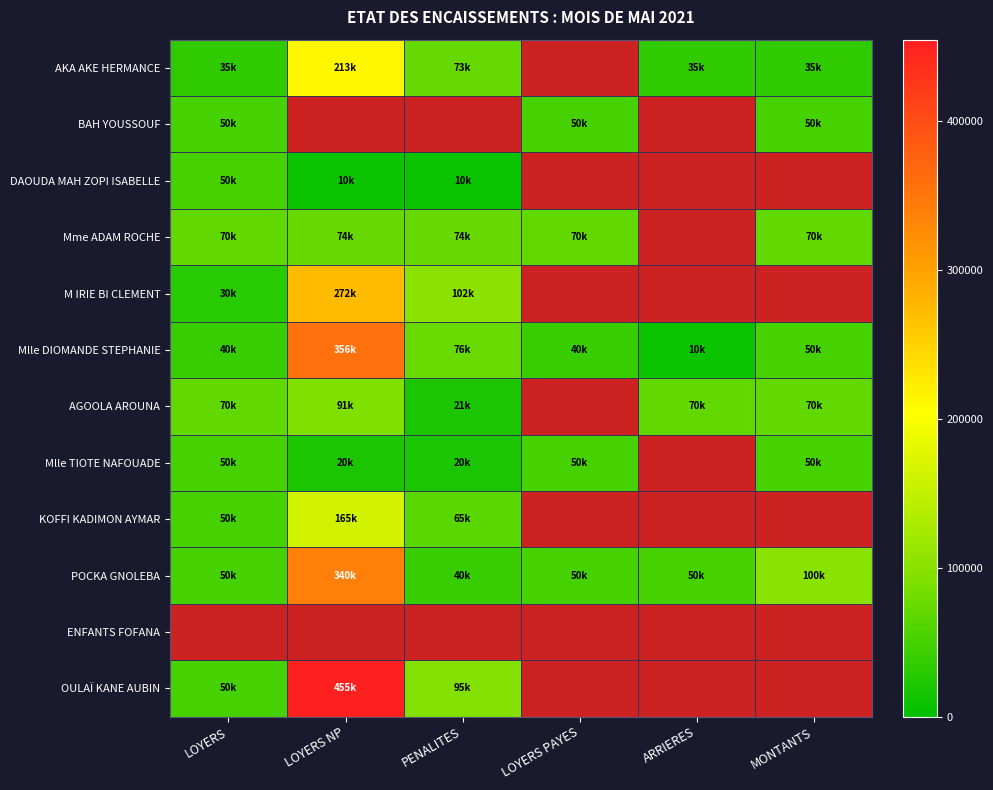

Which series has the widest spread of values?

OULAÏ KANE AUBIN